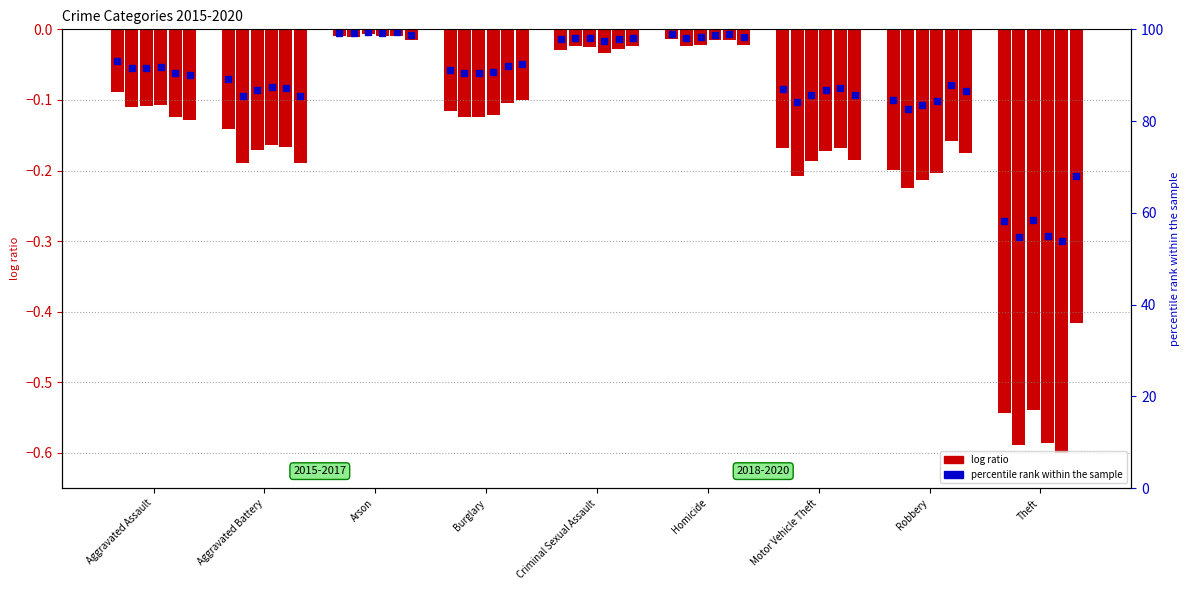

Is it true that 2015 equals -0.2 at Motor Vehicle Theft?

True